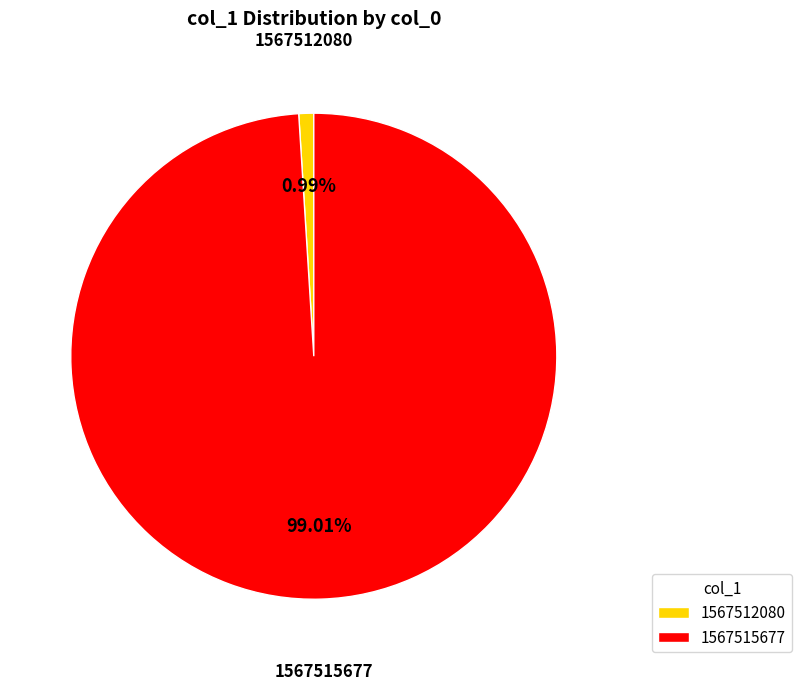

To the nearest percent, what is the combined percentage of 1567512080 and 1567515677?

100%